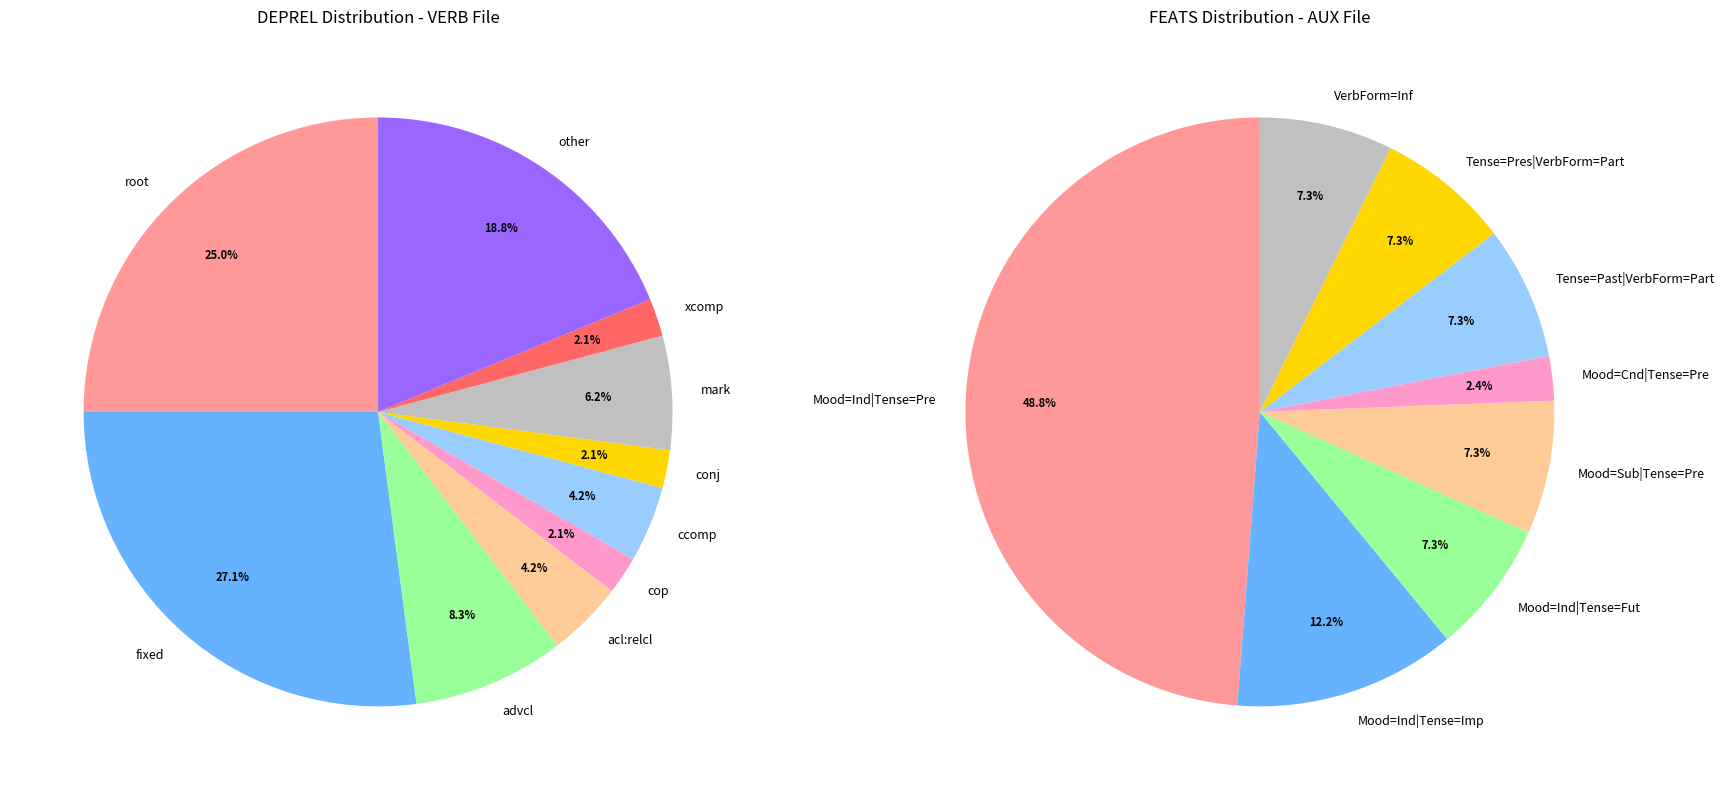

What percentage is NOT represented by AUX?

91.7%